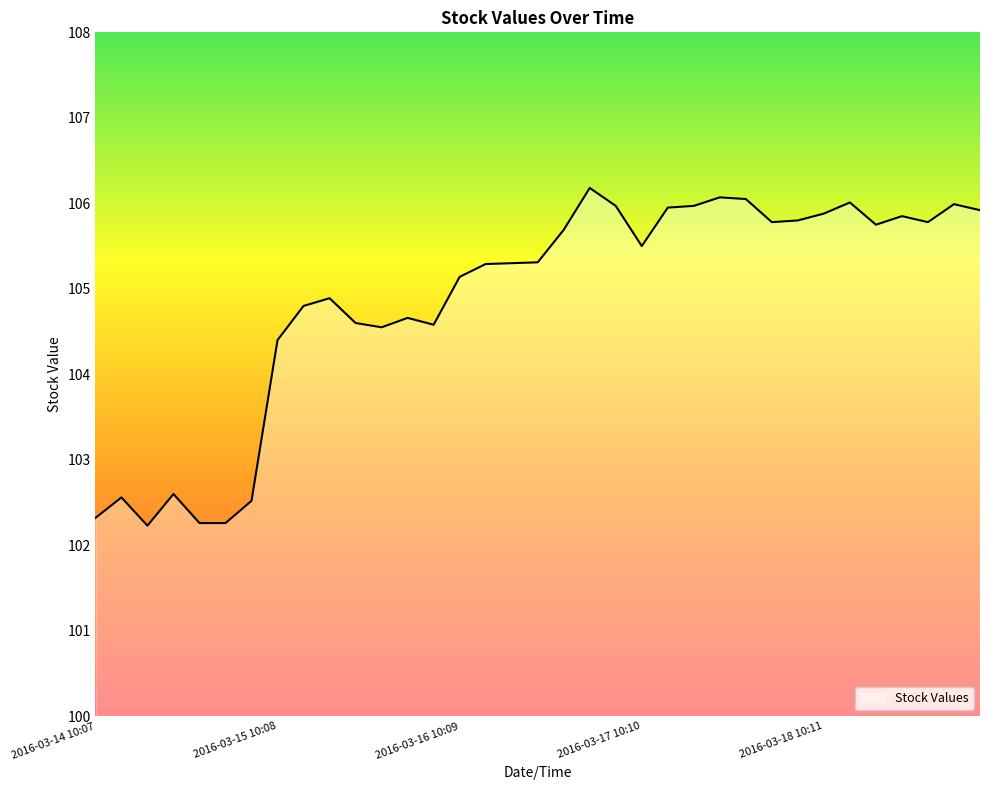

What is the smallest value displayed?

102.2